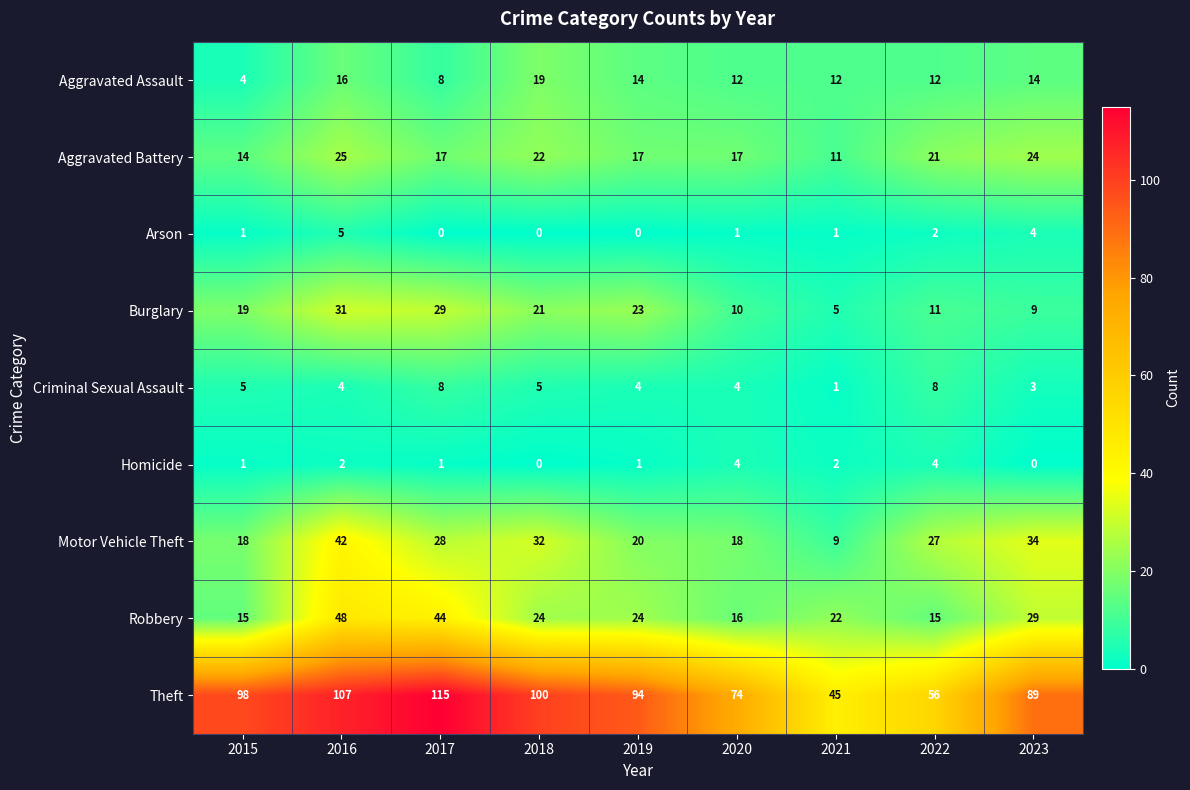

What is the difference between the maximum and minimum values in the Aggravated Battery series?

14